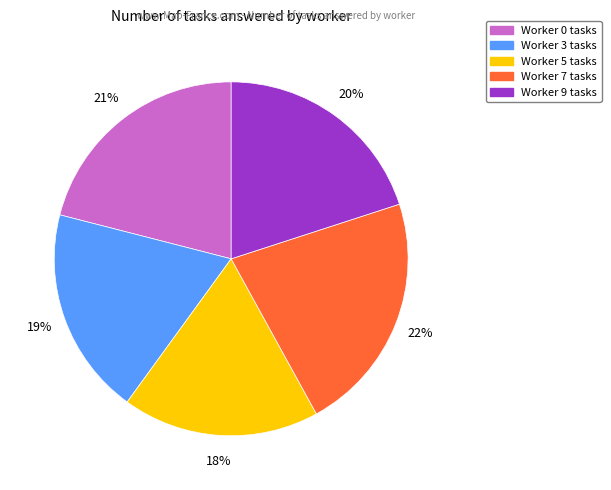

What percentage is the Worker 5 slice, to the nearest percent?

18%